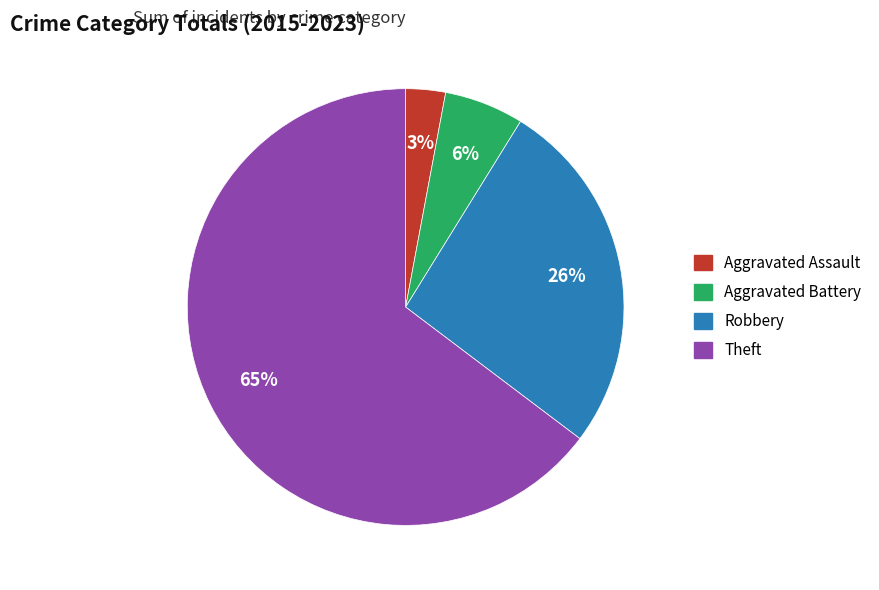

Which category has the biggest portion of the pie?

Theft